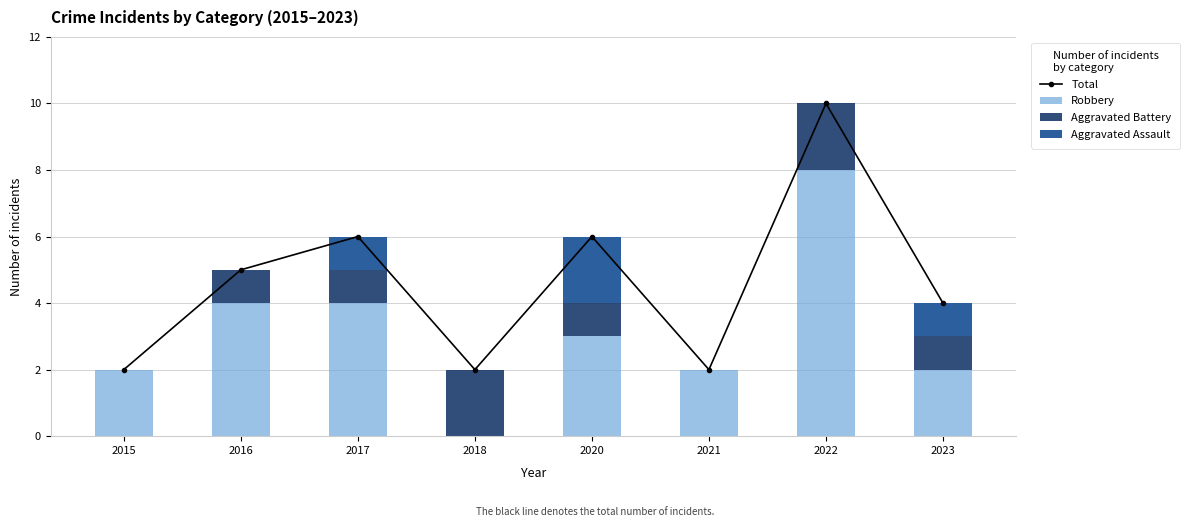

What are all the series names shown in the legend?

Total, Robbery, Aggravated Battery, Aggravated Assault